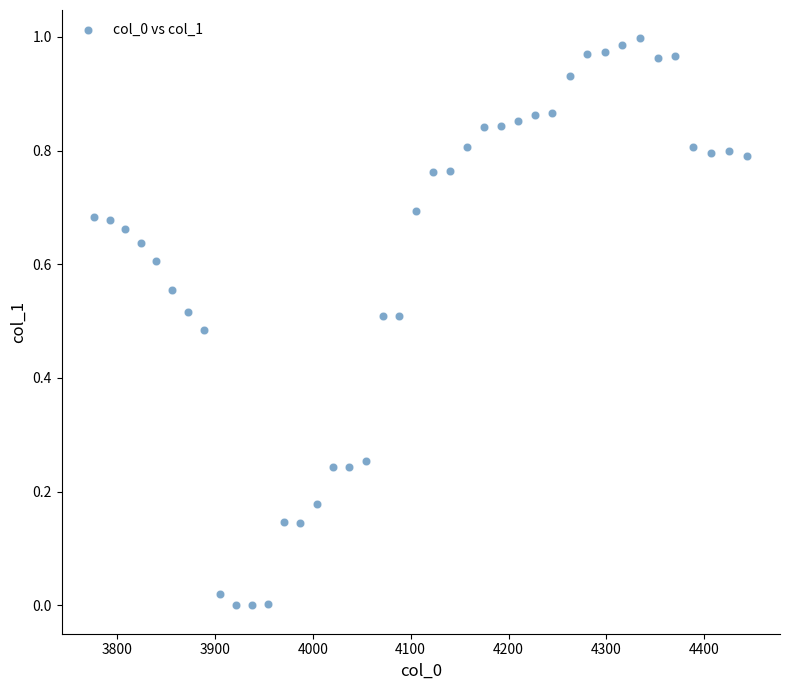

What is the range of X values (max minus min)?

667.4